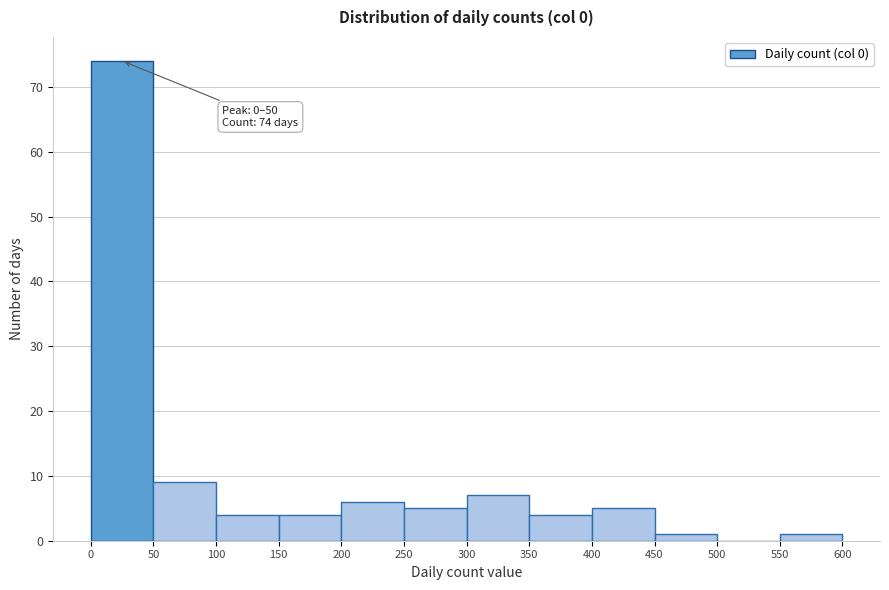

Which range on the x-axis has the tallest bar?

0 to 50